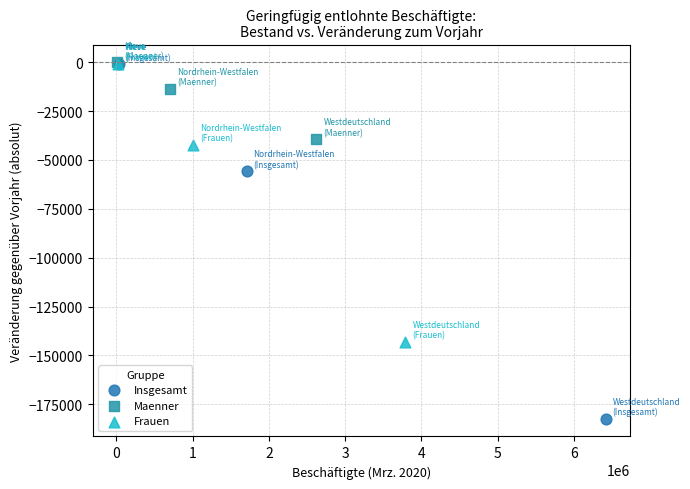

What are all the series names shown in the legend?

Insgesamt, Maenner, Frauen